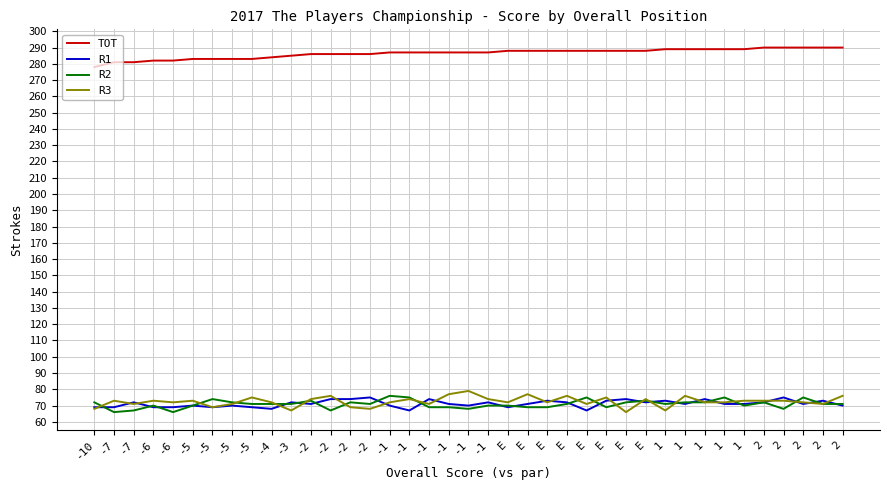

Between E and E, which series saw the biggest shift?

R2